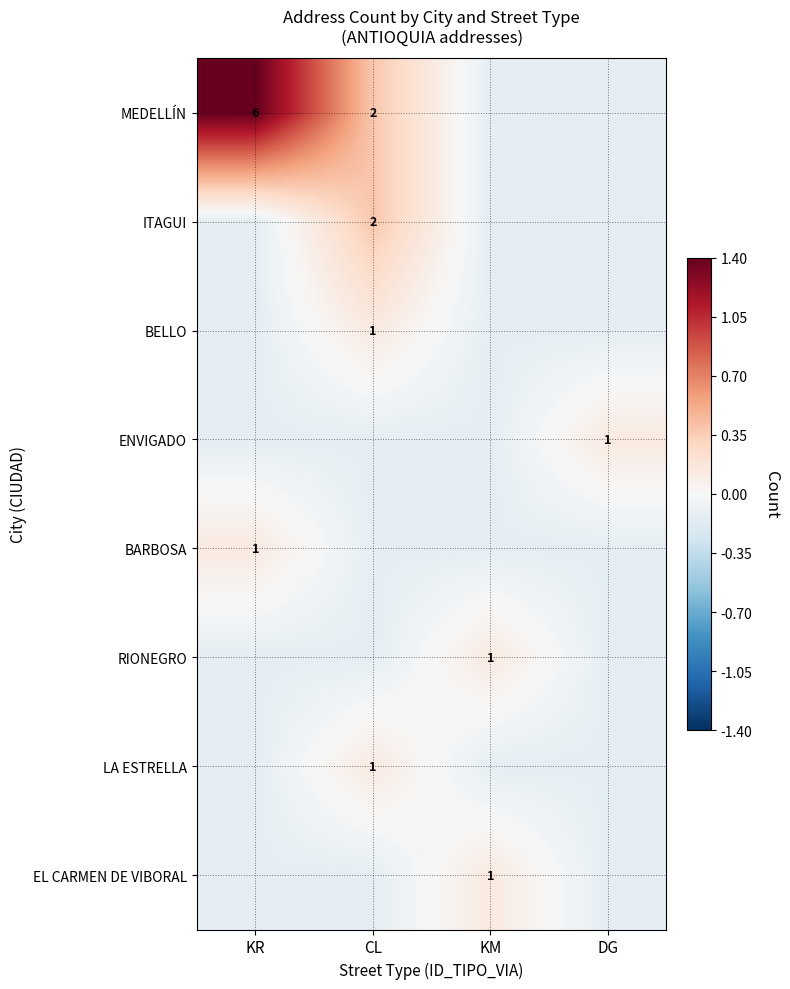

How many positive values does the LA ESTRELLA series have?

1